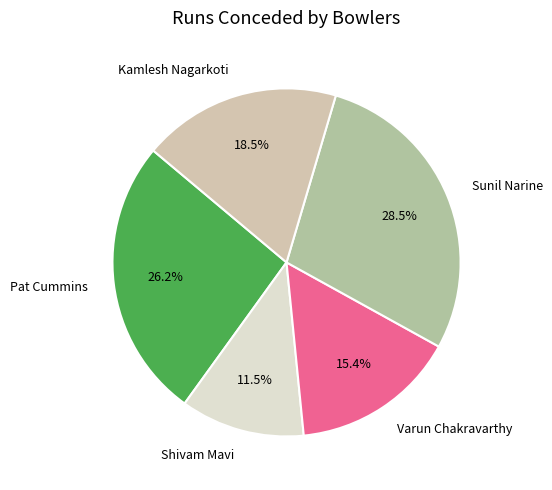

To the nearest percent, what is the combined percentage of Sunil Narine and Kamlesh Nagarkoti?

47%